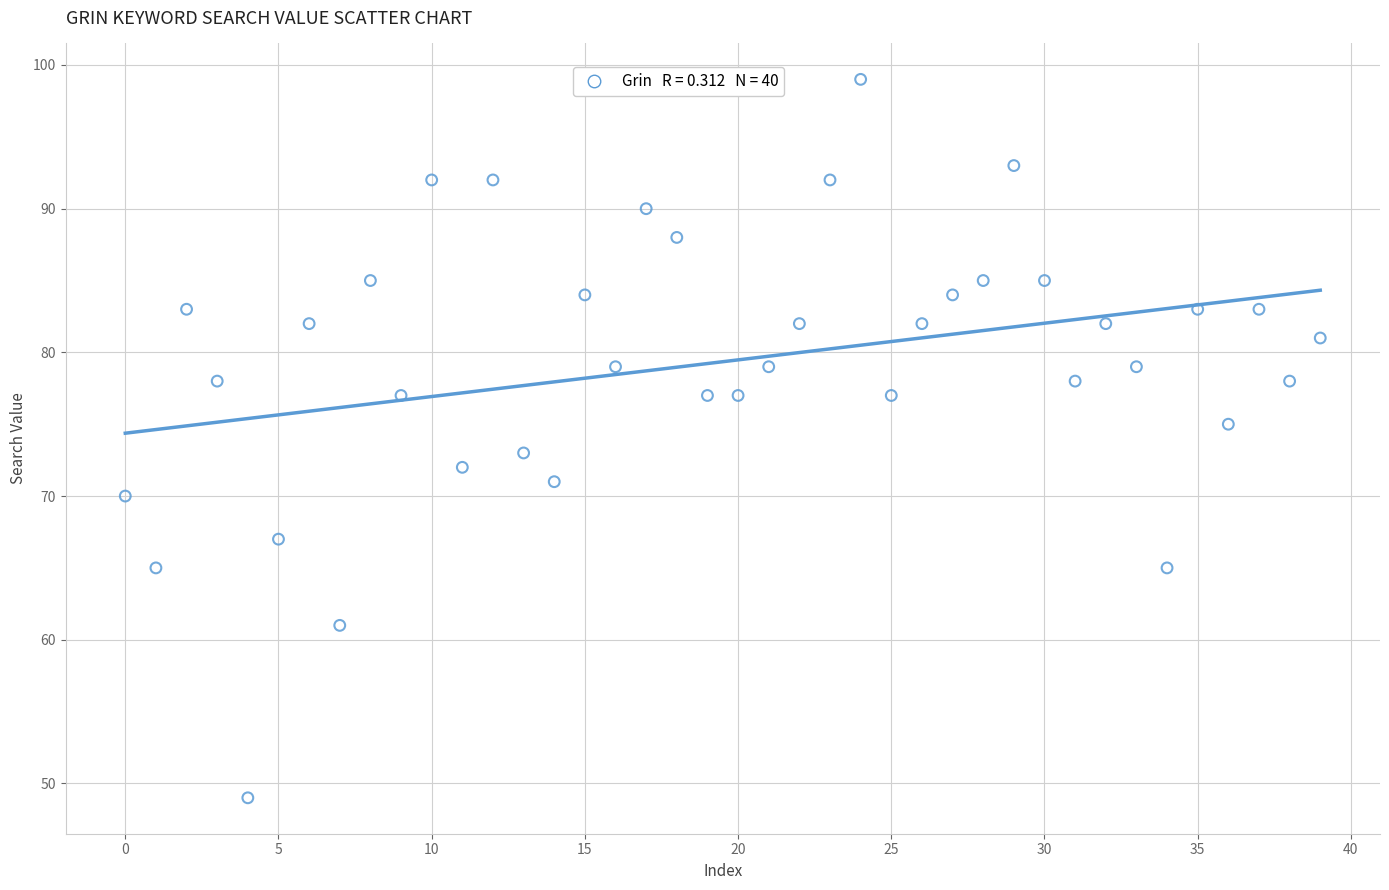

What is the range of Y values (max minus min)?

50